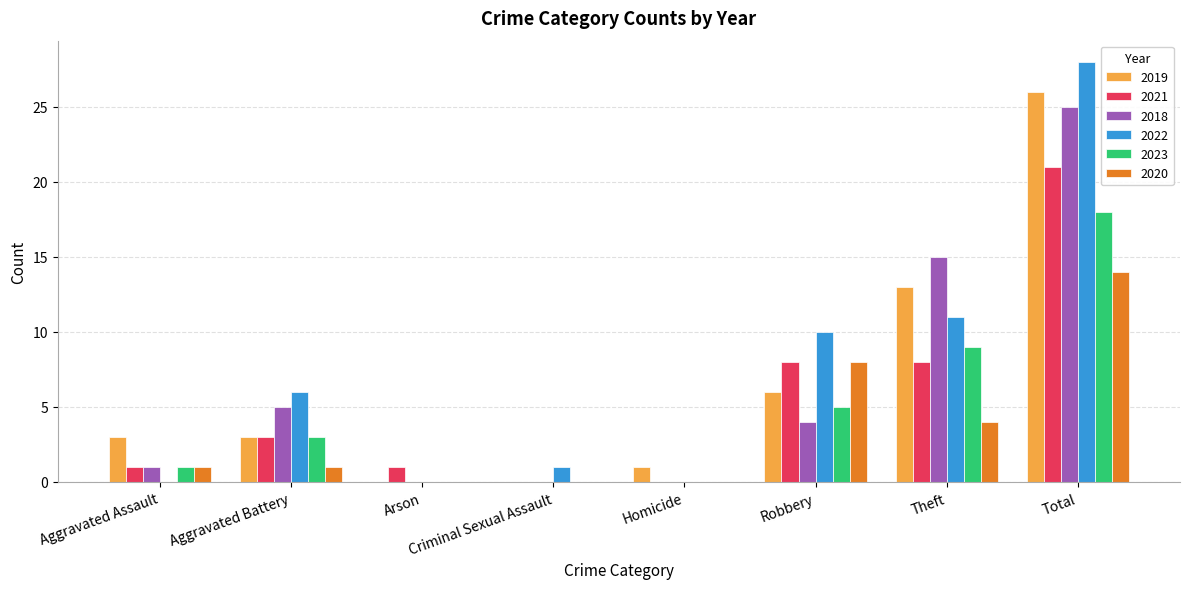

How many groups of bars are there?

8